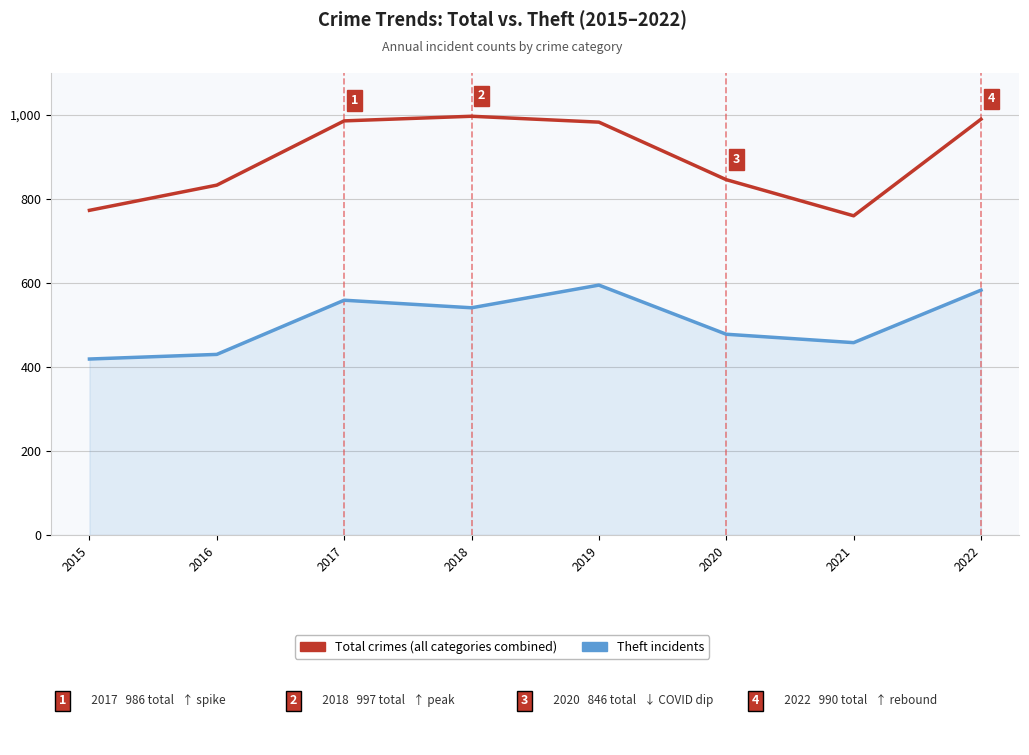

Count the number of categories in the chart.

8